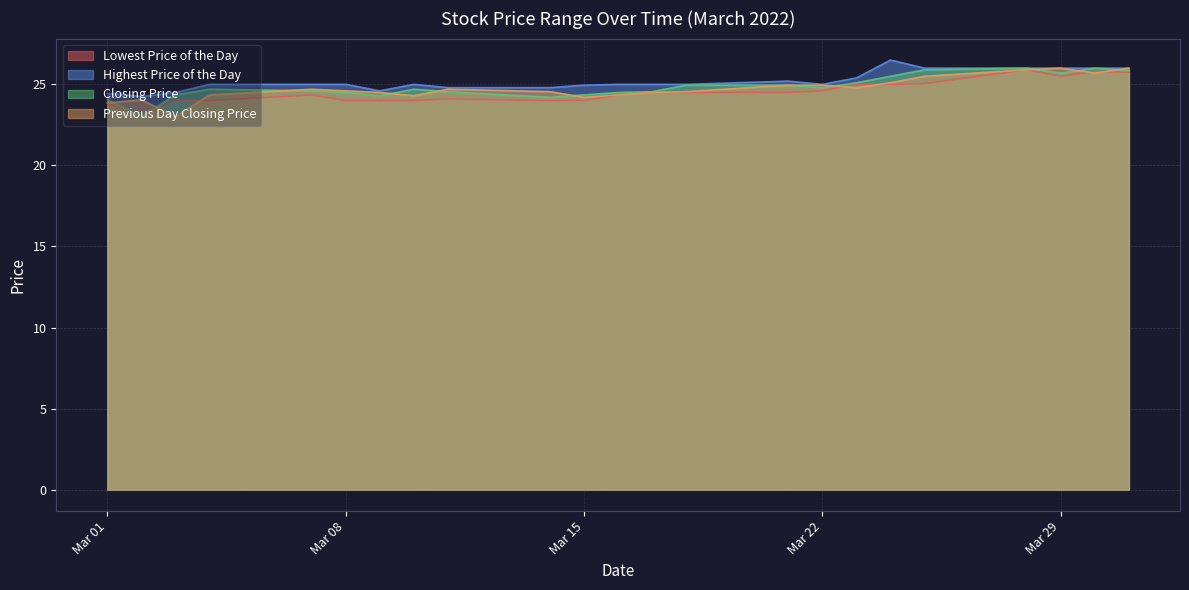

What is the difference between the maximum and minimum values in the Previous Day Closing Price series?

3.0